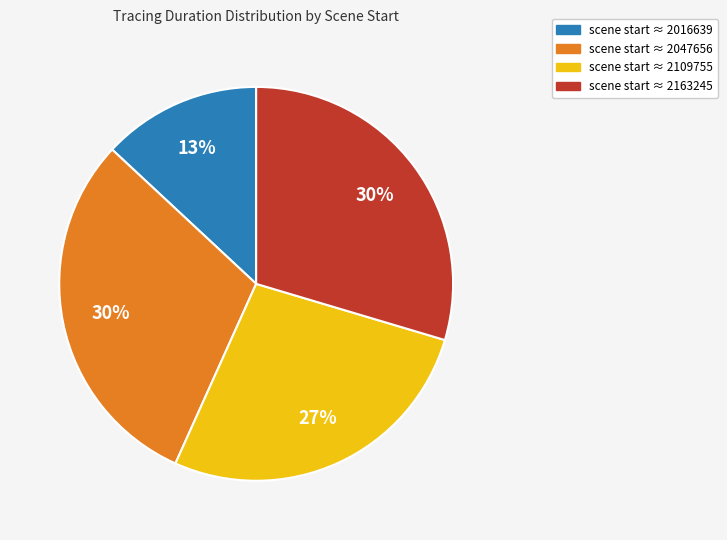

Is there any slice that represents more than half of the pie?

No